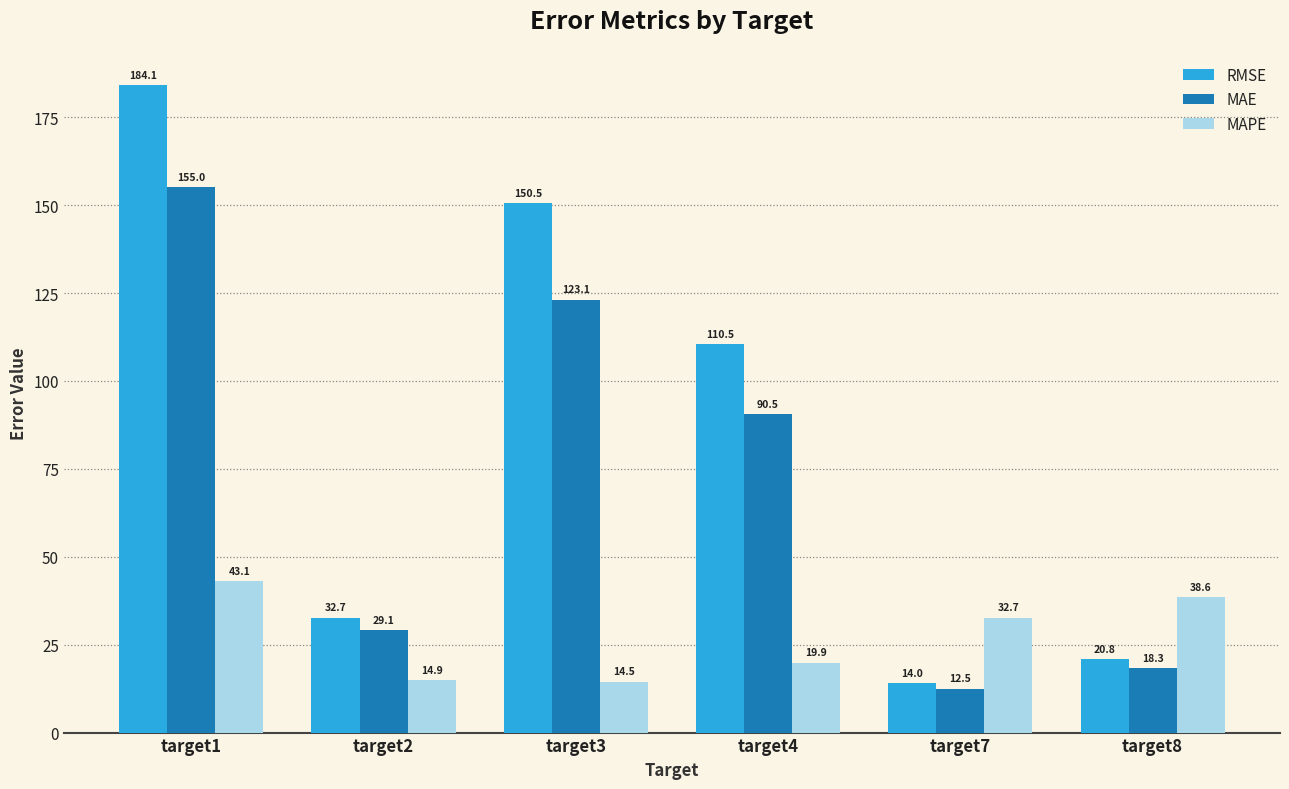

What is the sum of the MAPE values at target4 and target7?

52.6